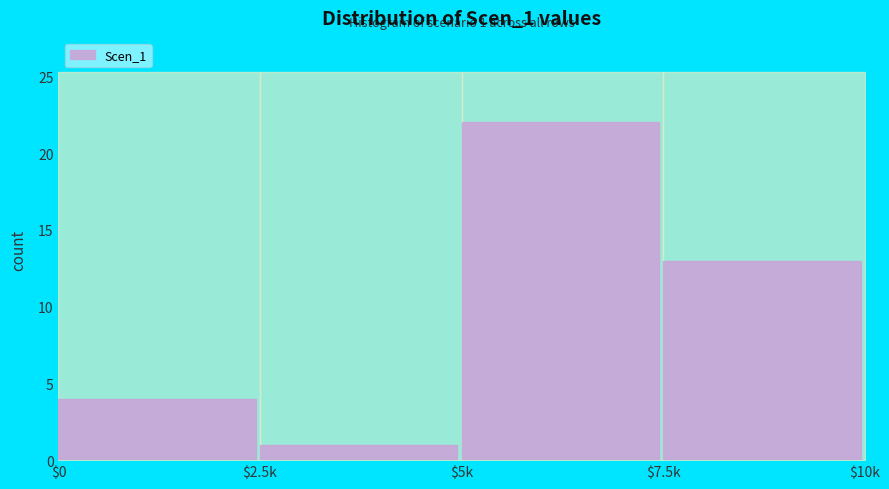

Reading left to right, extract all data points from this chart.

4	1	22	13